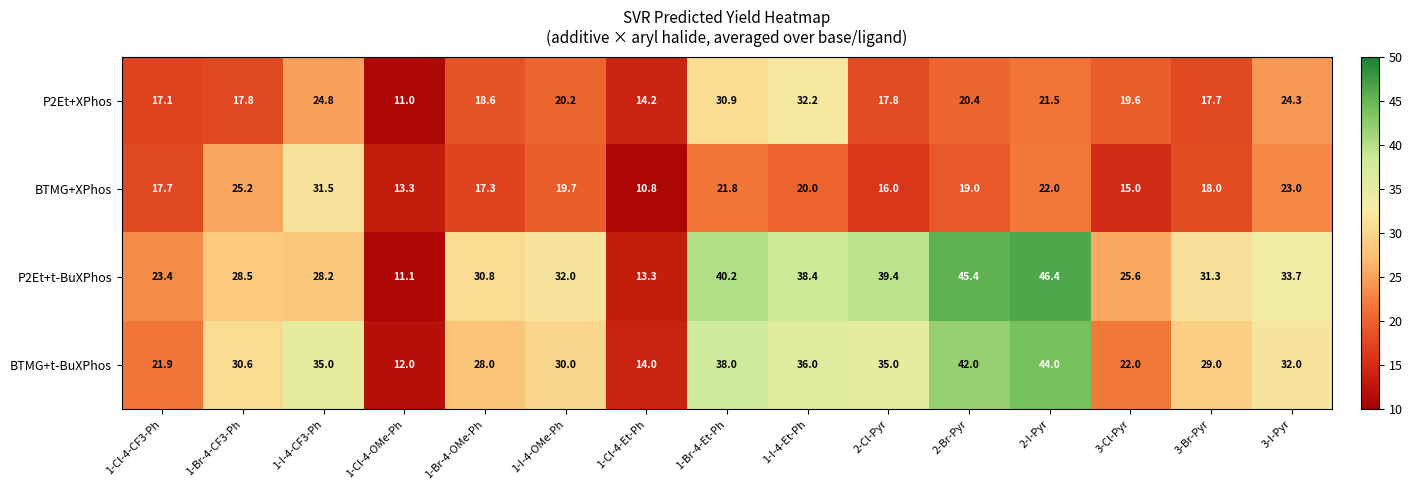

What is the total value across all series at 1-Cl-4-Et-Ph?

52.3